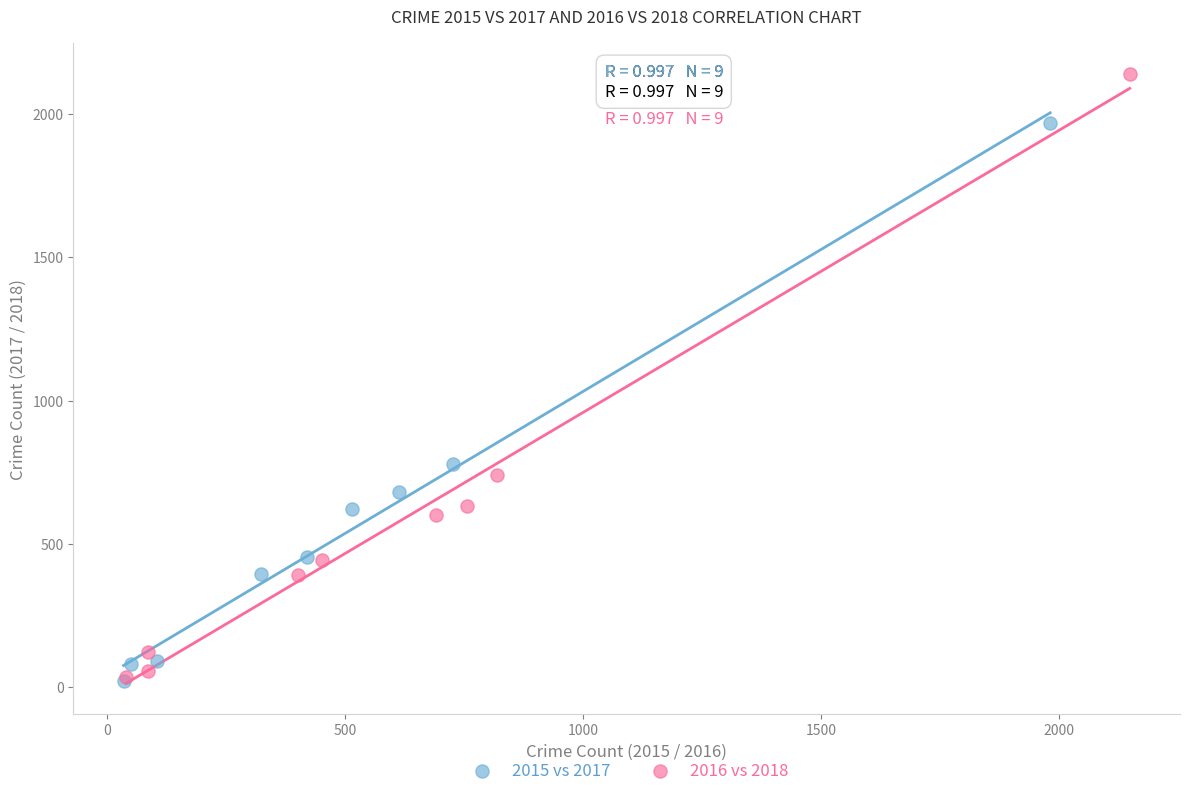

Which series contains the highest Y value?

2016 vs 2018